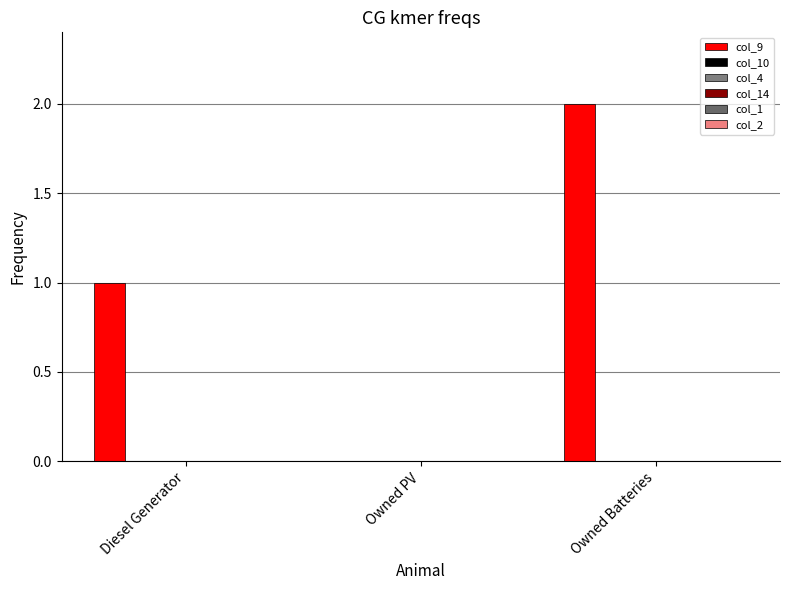

Are the bars horizontal?

No